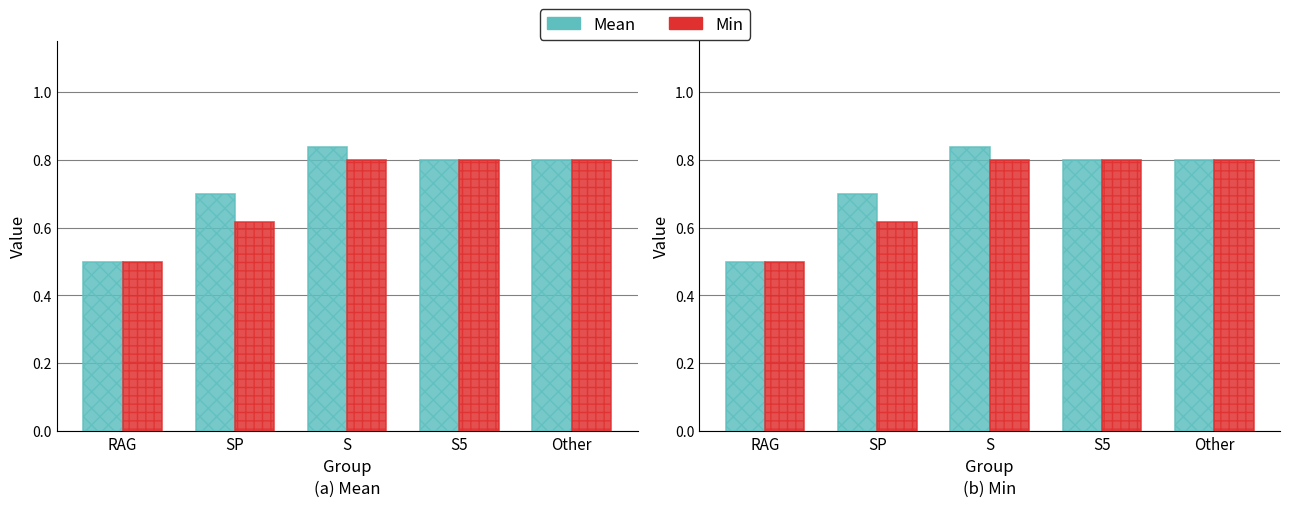

What is the average value of the Mean series?

0.7